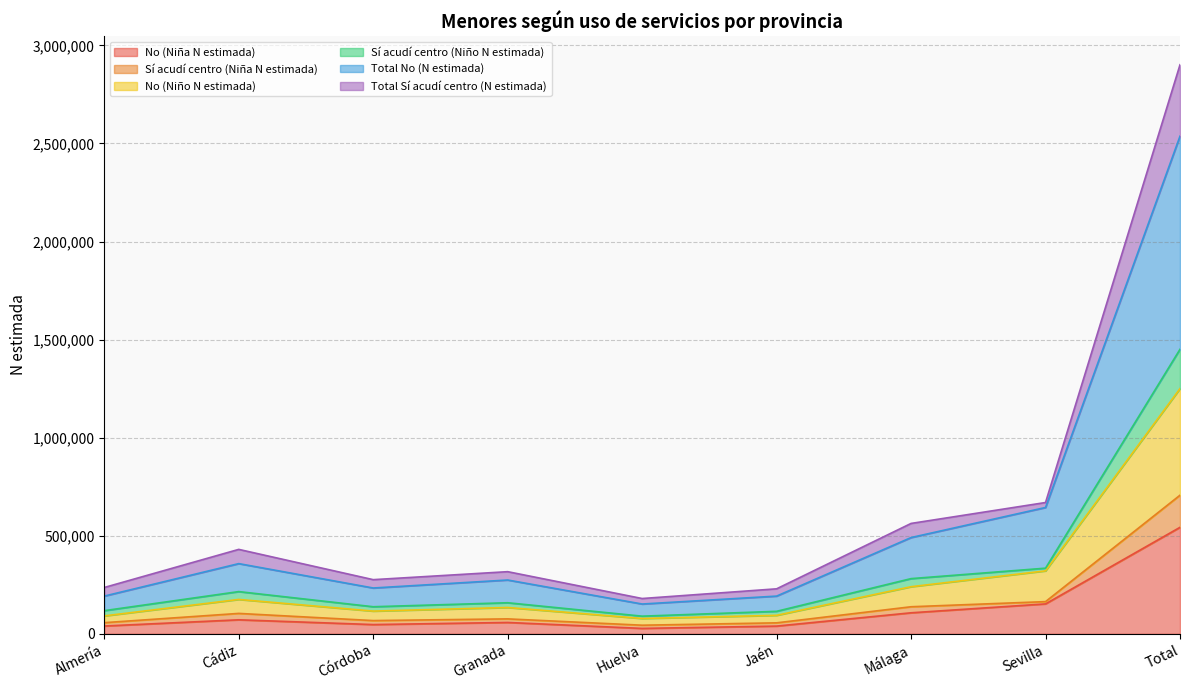

What is the label of the 1st point from the left?

Almería